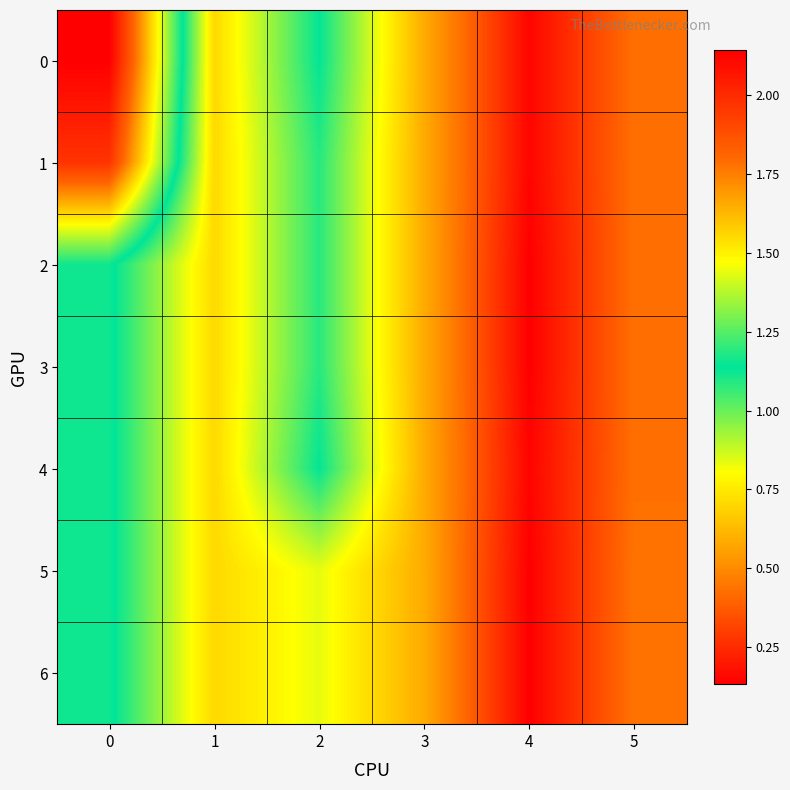

How many categories are shown in the chart?

6